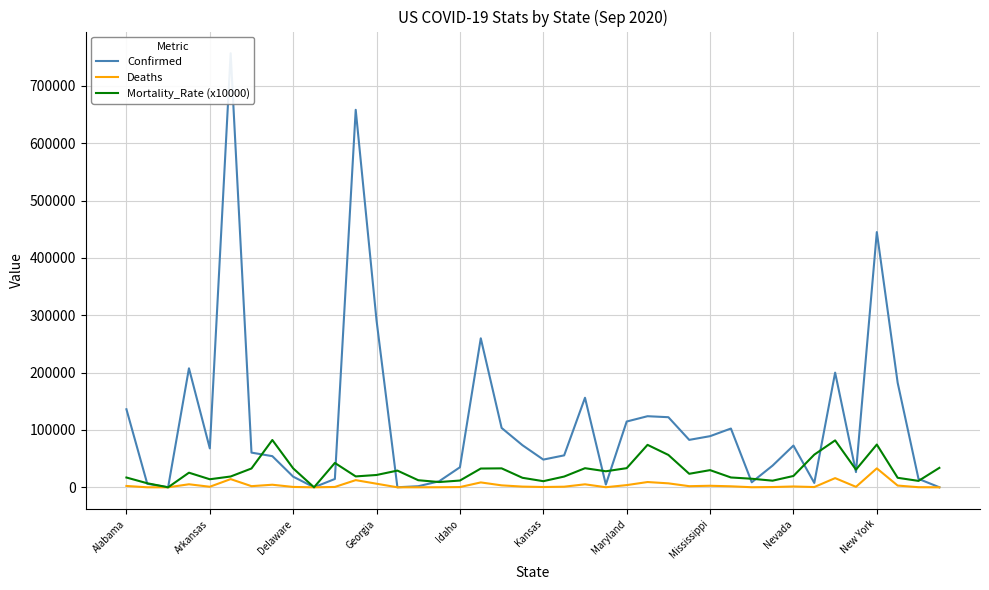

What is the highest value of the Mortality_Rate (x10000) series?

82470.0